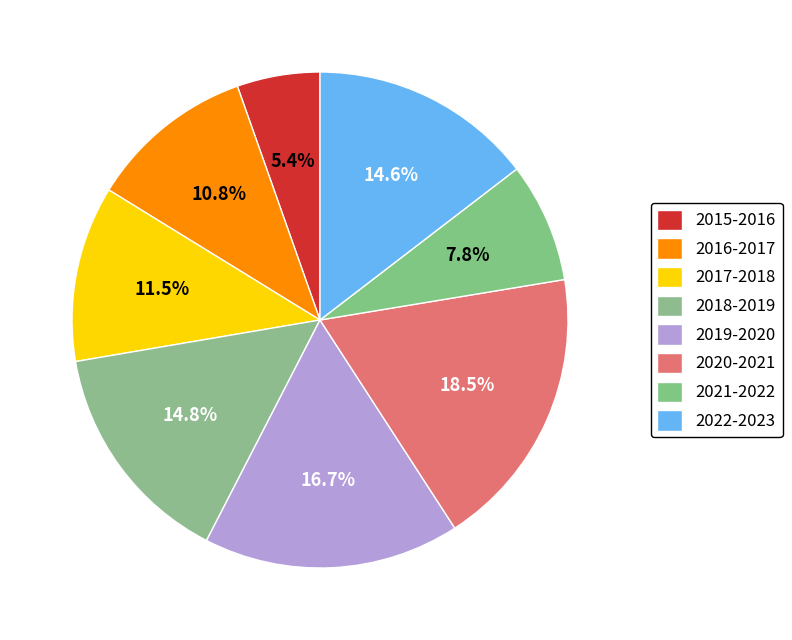

What percentage is the 2018-2019 slice, to the nearest percent?

15%